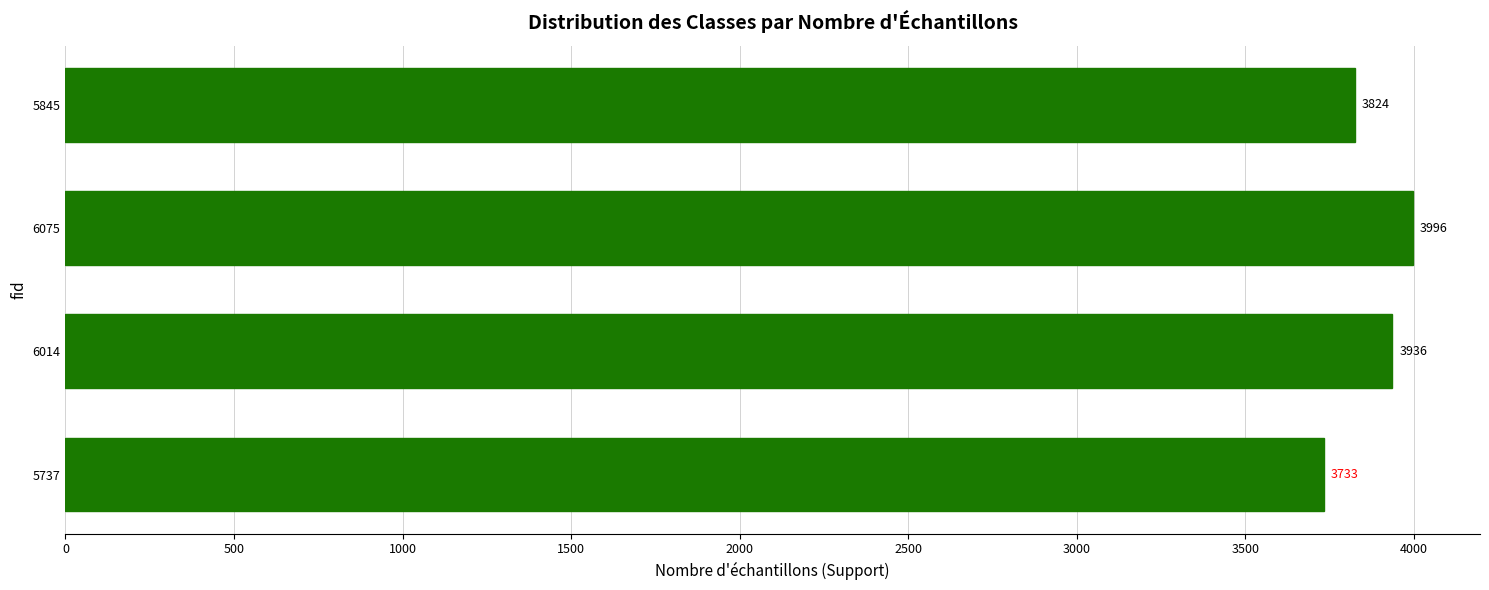

The chart shows a value of 3824 at 5845. True or false?

True